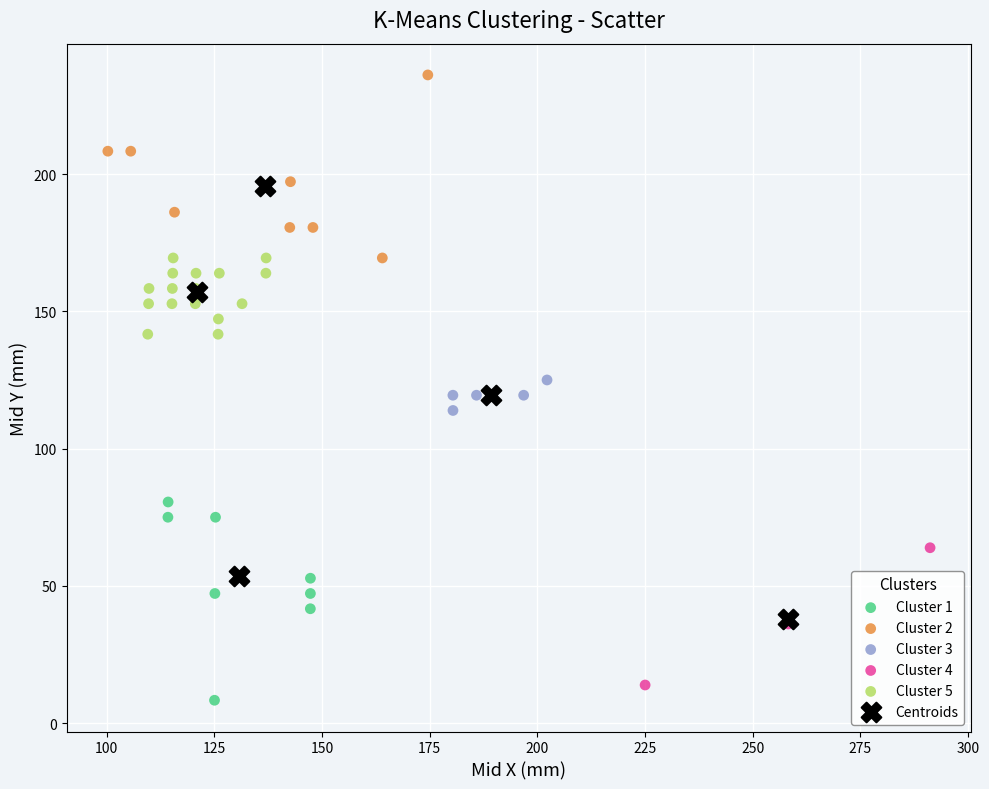

Which series has the widest spread of Y values?

Centroids